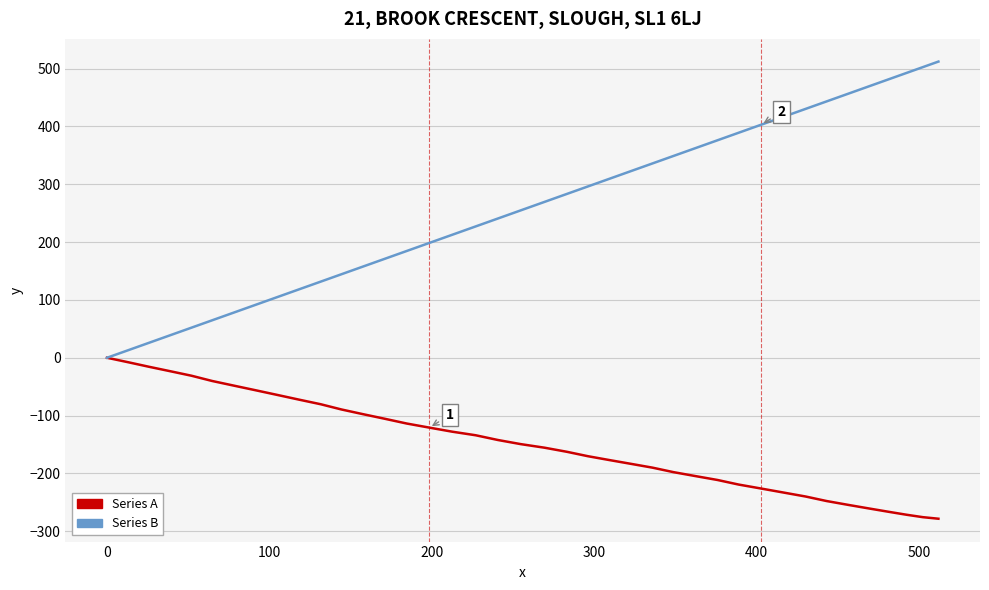

List the series in order of their peak value, highest first.

Series B, Series A